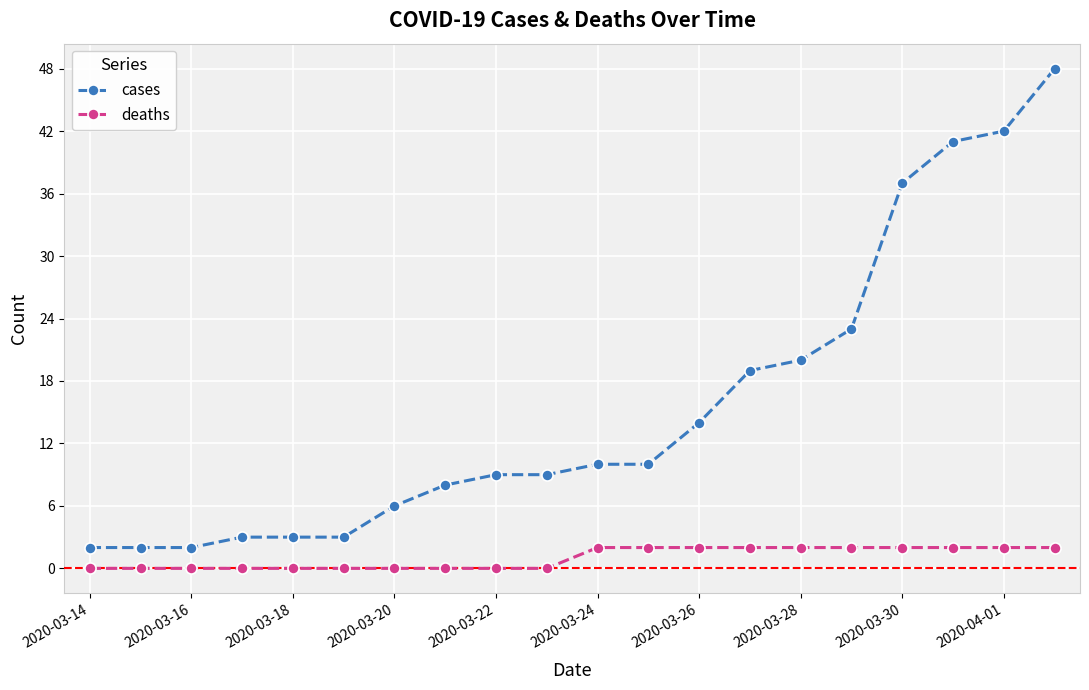

What is the value of the cases point at the 1st from the left?

2